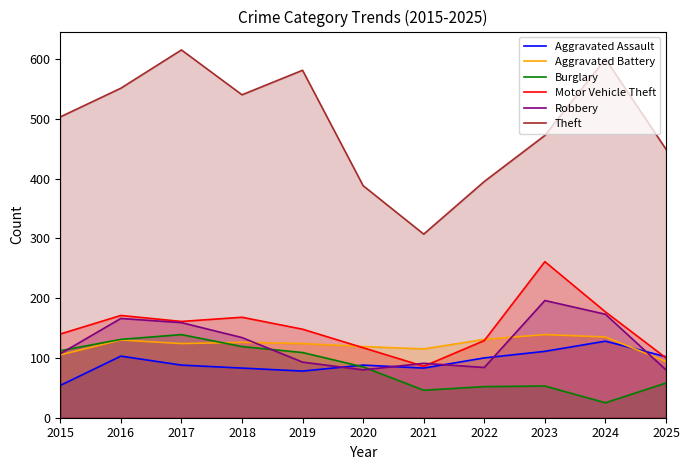

What value does the Aggravated Battery series have at 2018, to the nearest 5?

125